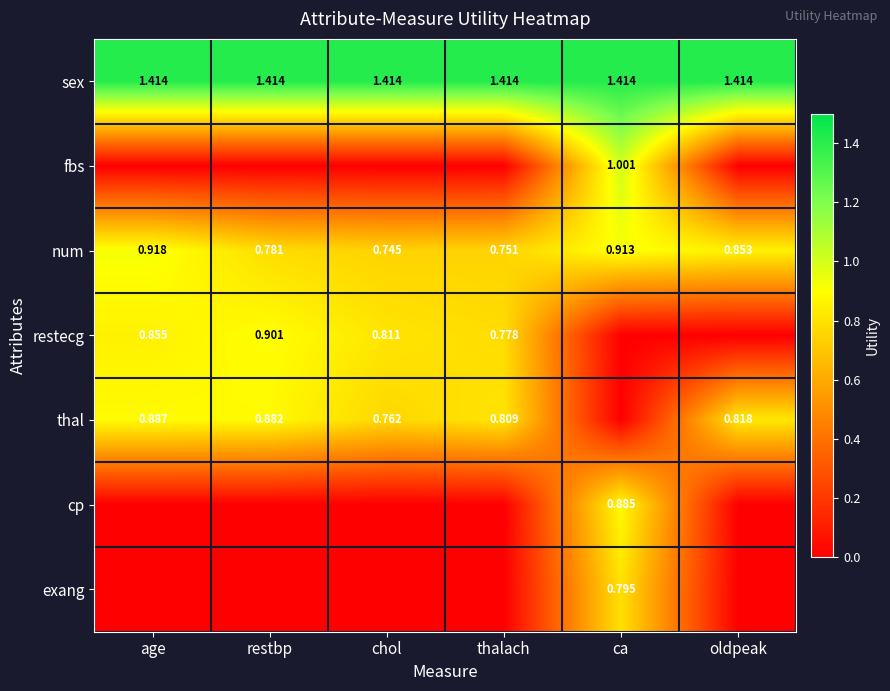

List the series in order of their peak value, highest first.

sex, fbs, num, restecg, thal, cp, exang